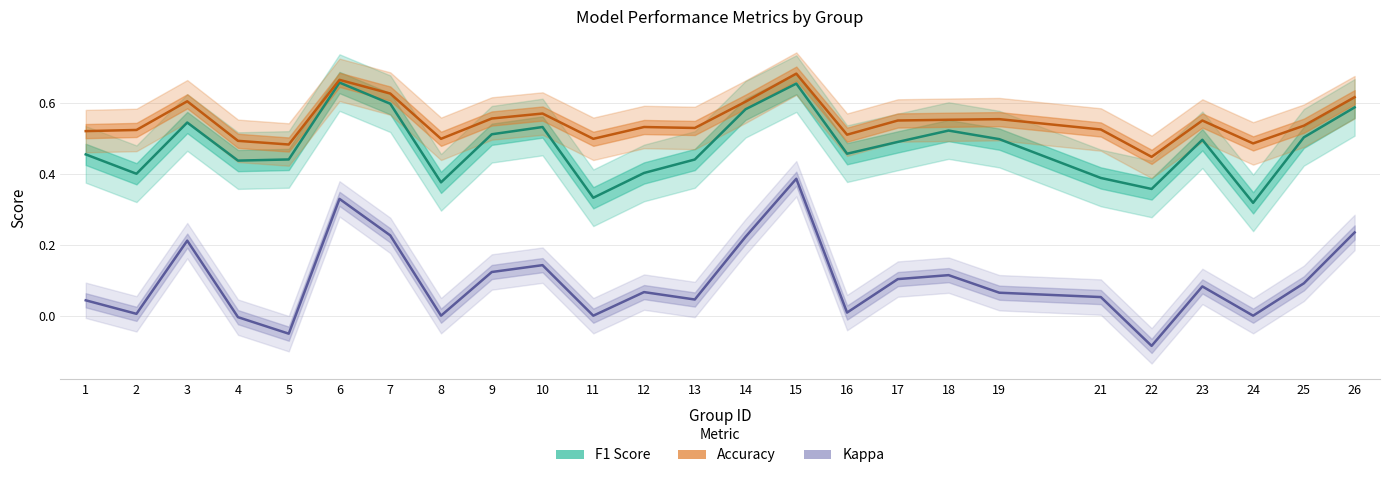

What is the minimum value shown in the chart?

-0.1